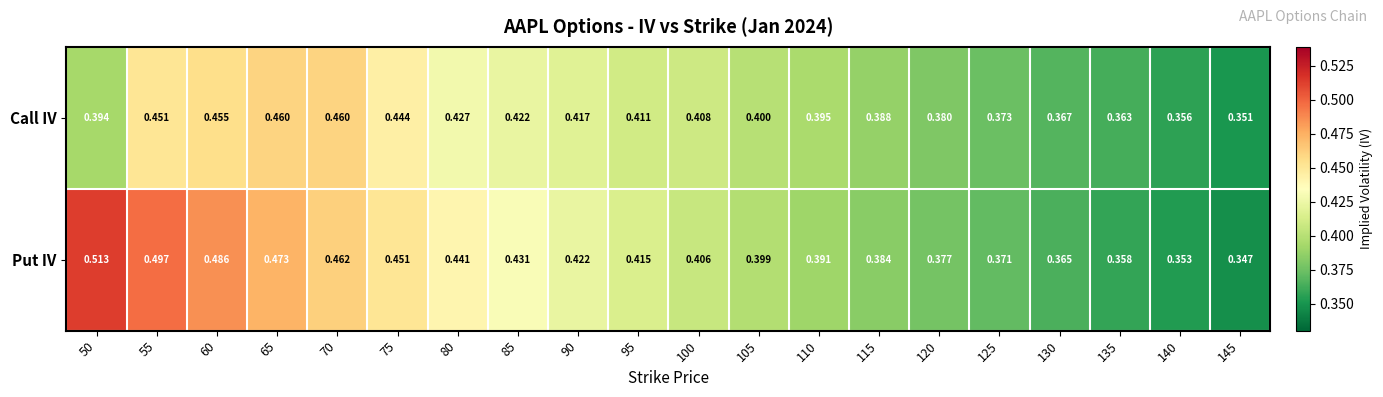

Rank the series at 145 from lowest to highest value.

Put IV, Call IV